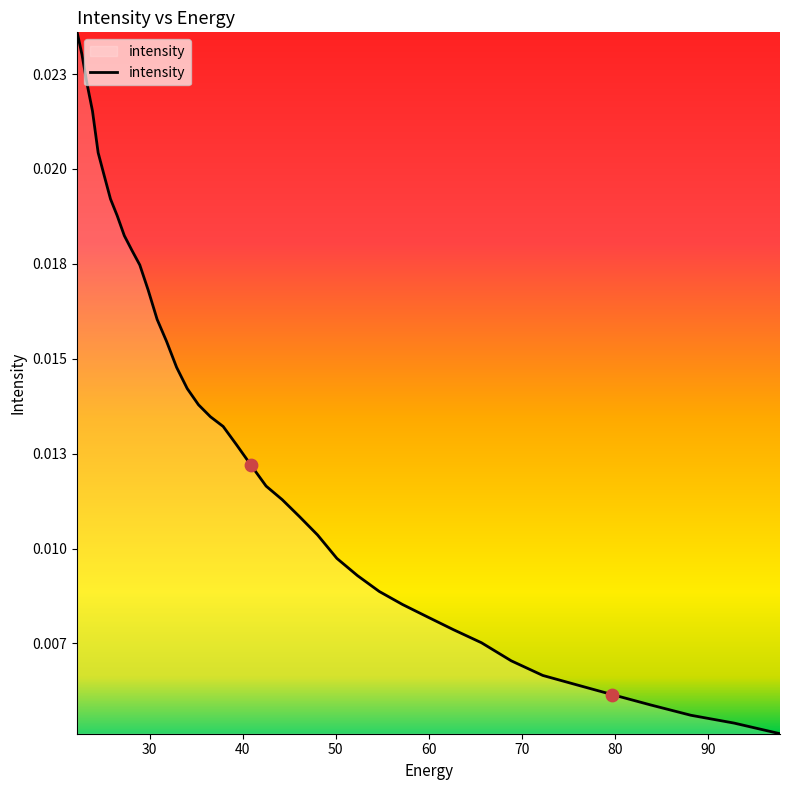

Does the chart have visible grid lines?

No